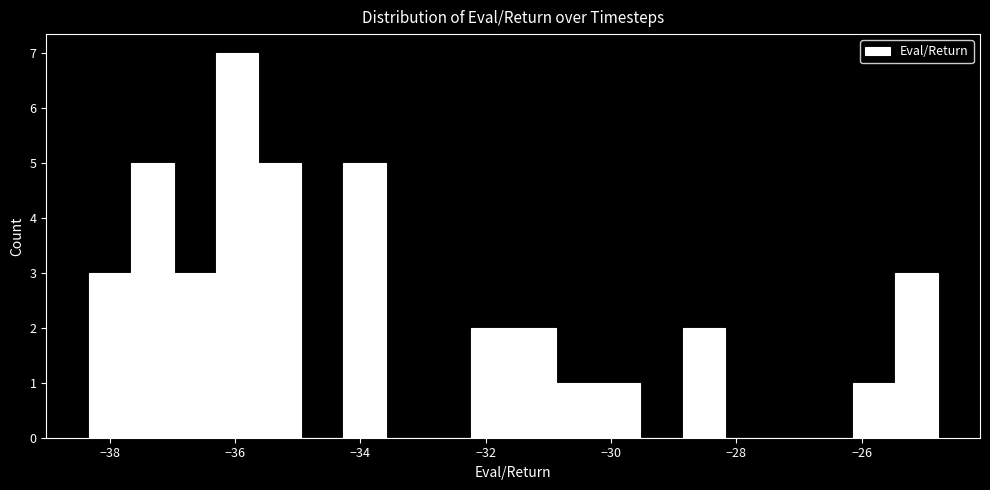

Read against the x-axis, roughly where is the centre of the tallest bar?

-36.0